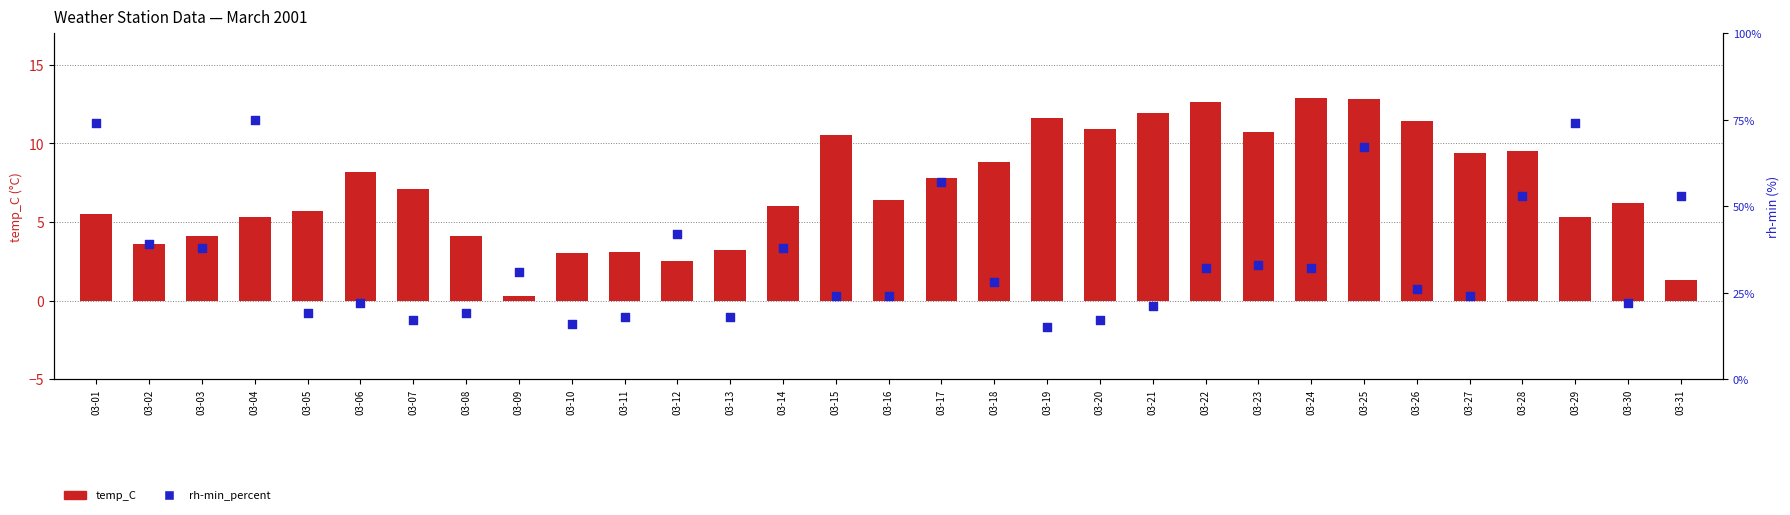

Which series contains the highest Y value?

rh-min_percent